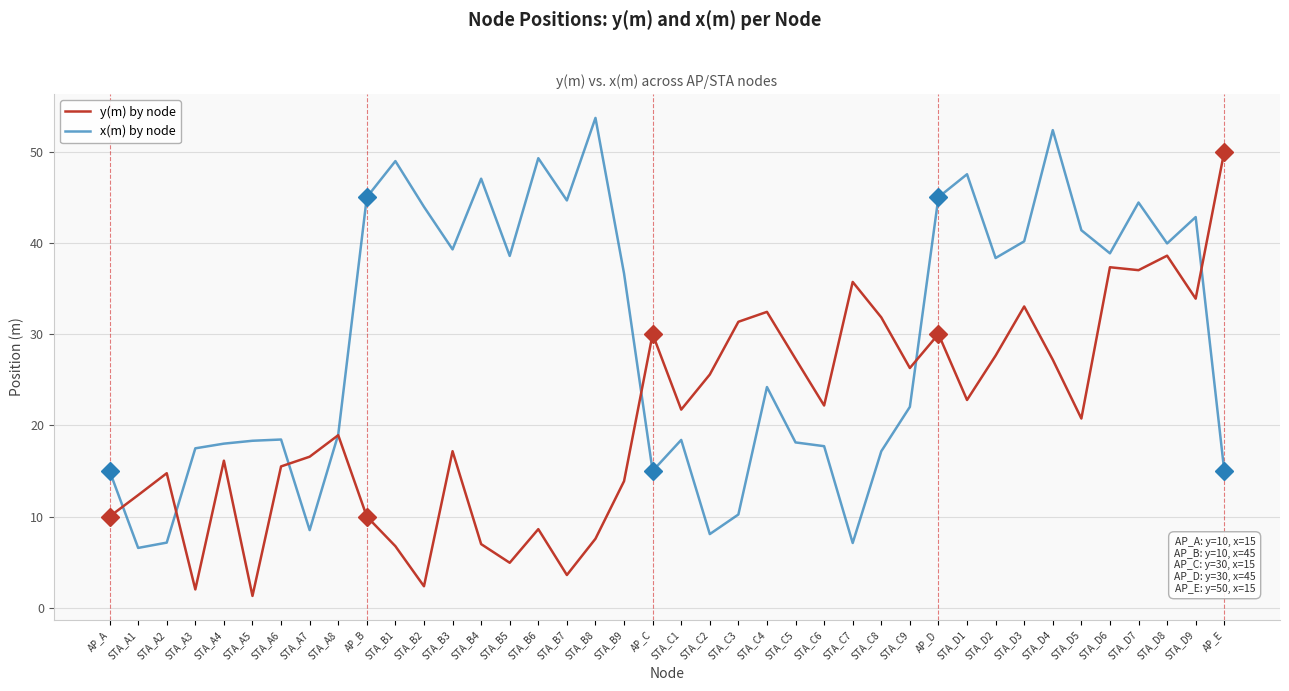

What position from the right is AP_D?

11